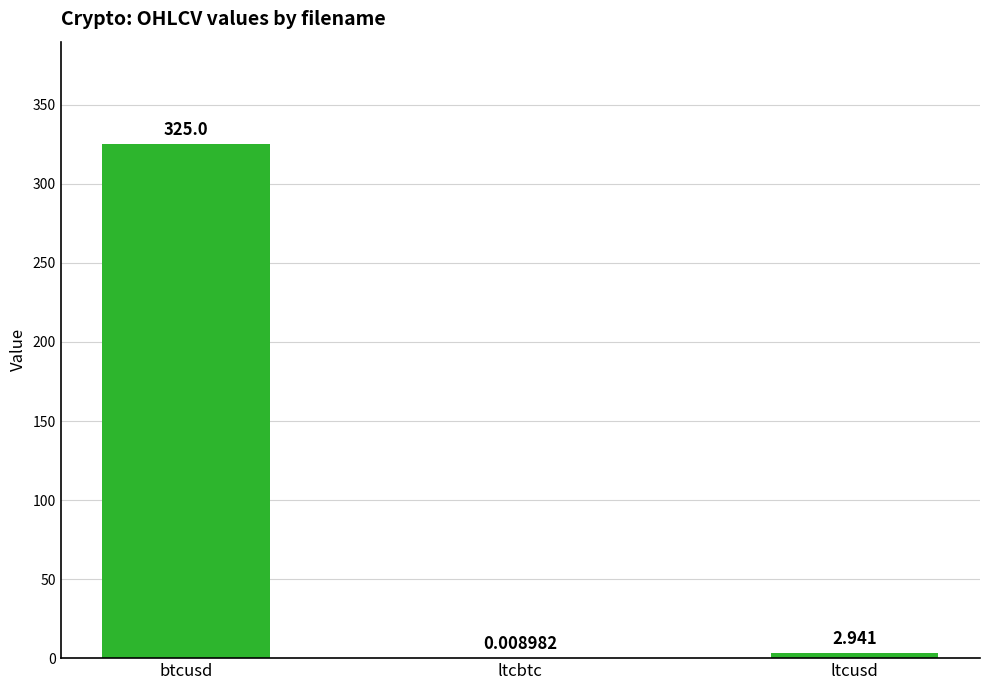

Which has a higher value, ltcbtc or ltcusd?

ltcusd